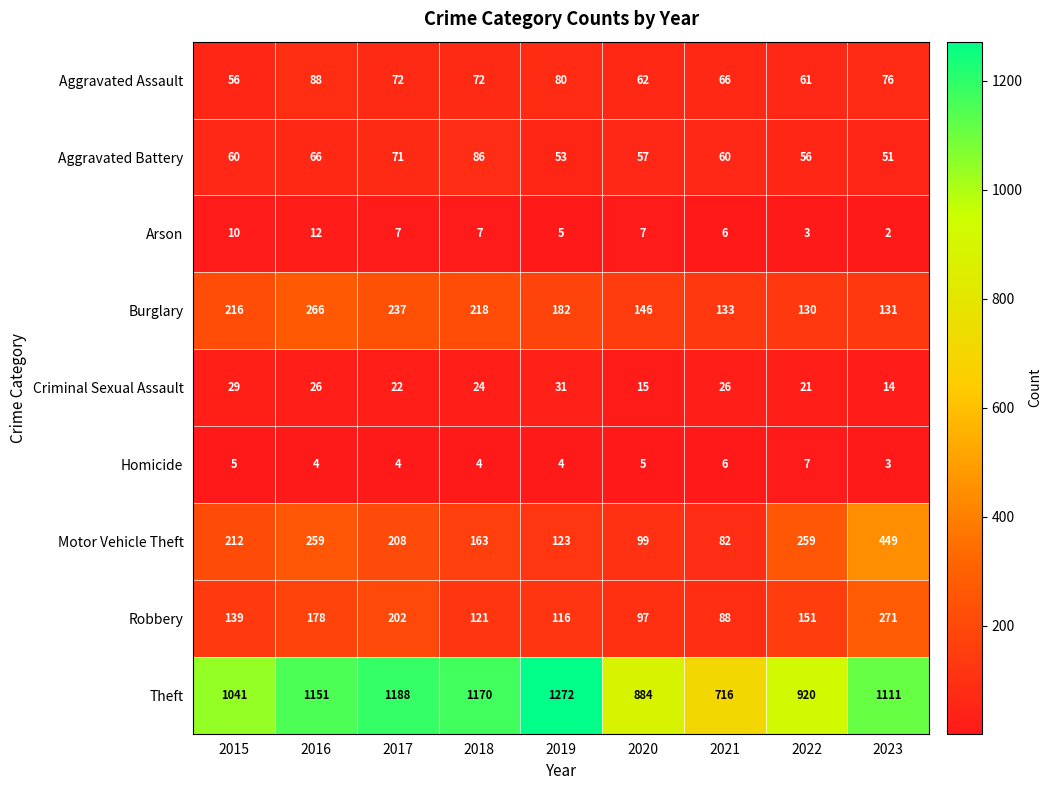

True or false: Arson has a value of 10 at 2015.

True